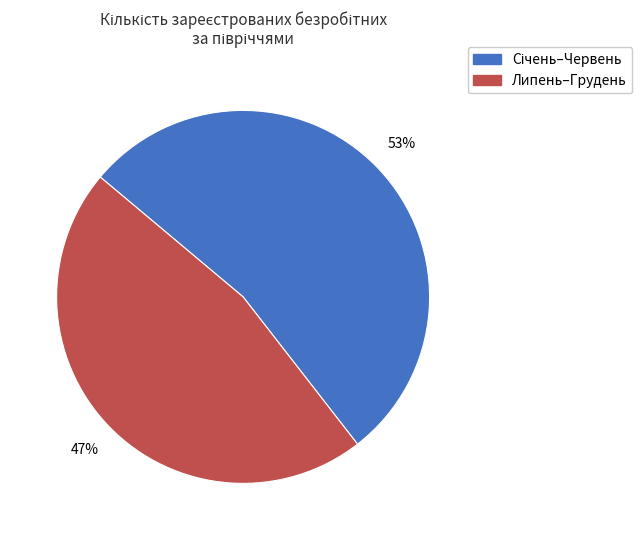

To the nearest percent, what is the average slice percentage?

50%